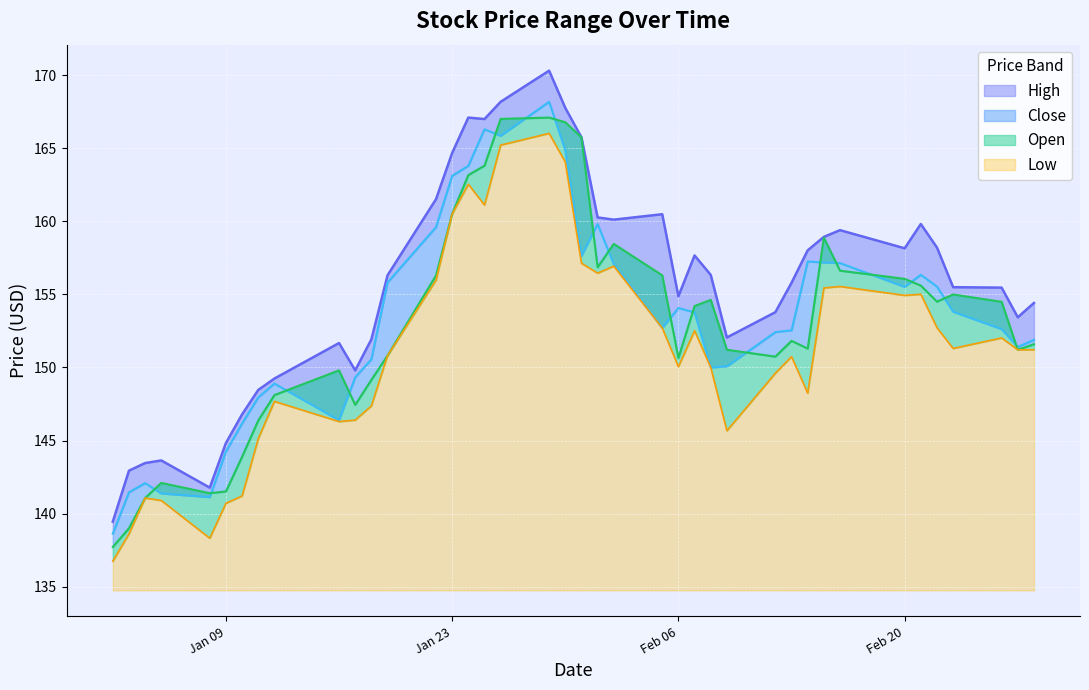

Which label corresponds to the smallest value in the chart?

2018-01-02